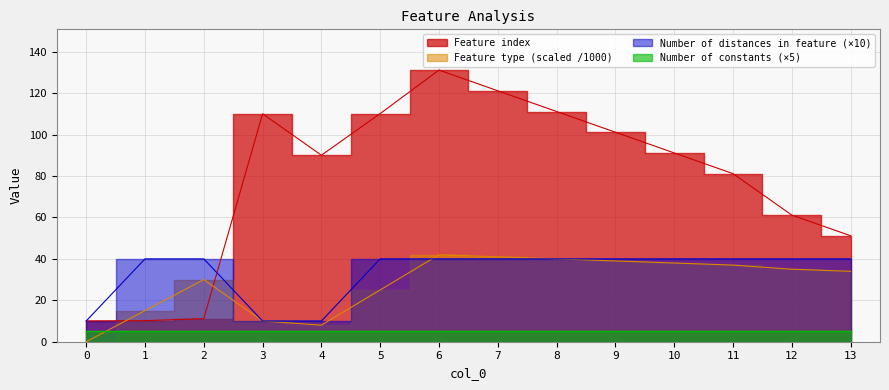

In Feature index, how many points are lower than both neighbors (excluding endpoints)?

1